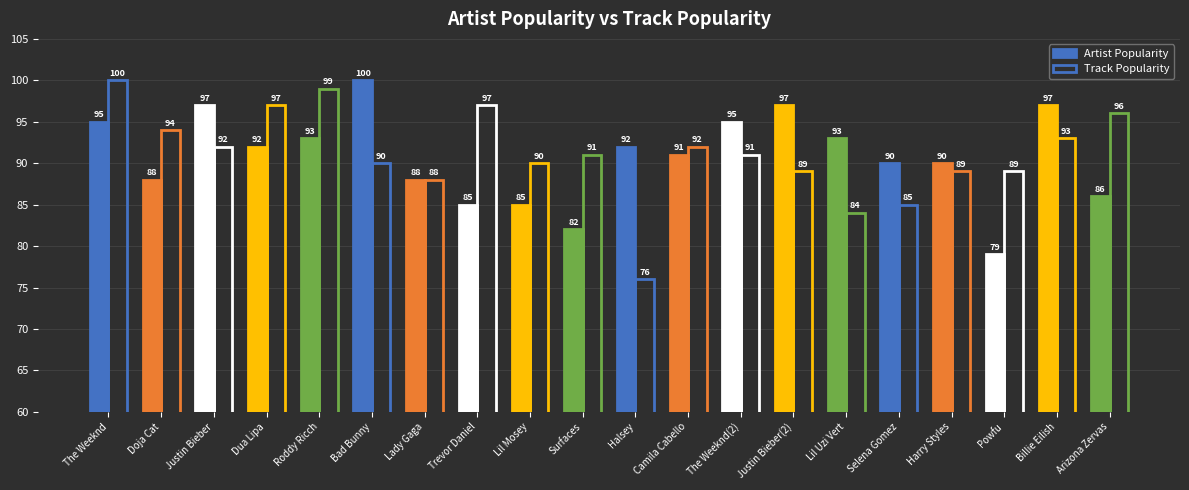

What is the difference between the highest and lowest values at Powfu?

10